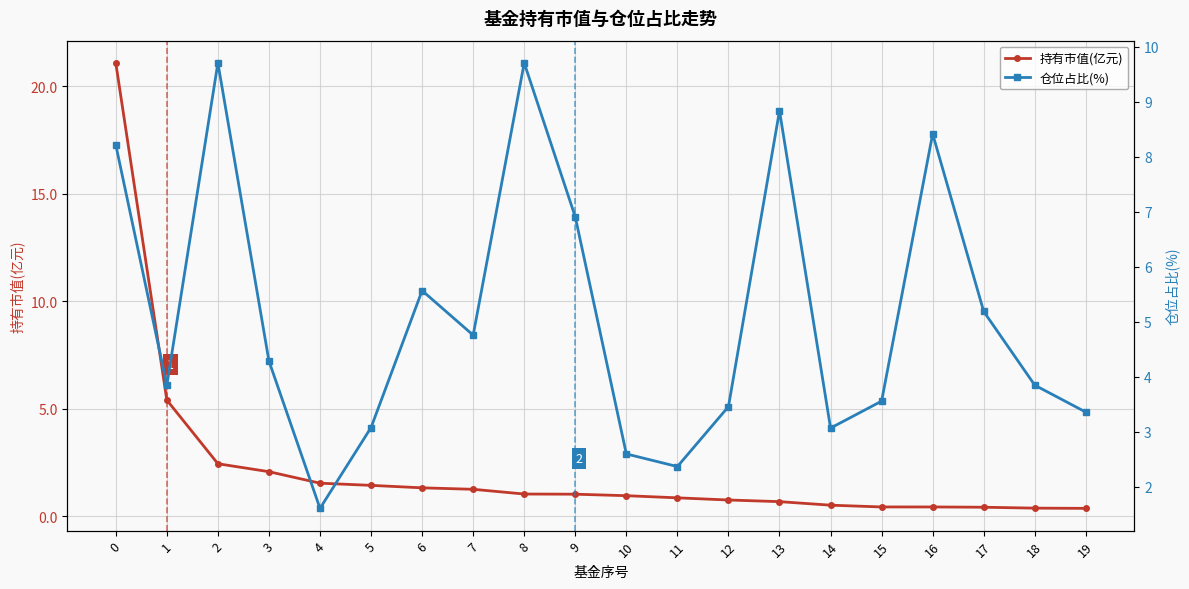

What is the difference between the second highest and second lowest values in the 持有市值(亿元) series?

5.0